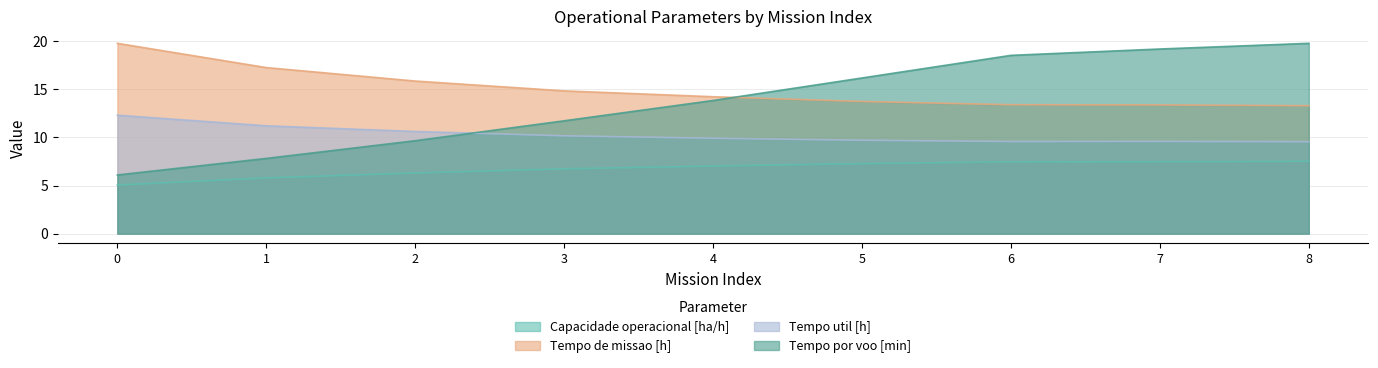

Is it true that Tempo util [h] equals 9.7 at 5?

True